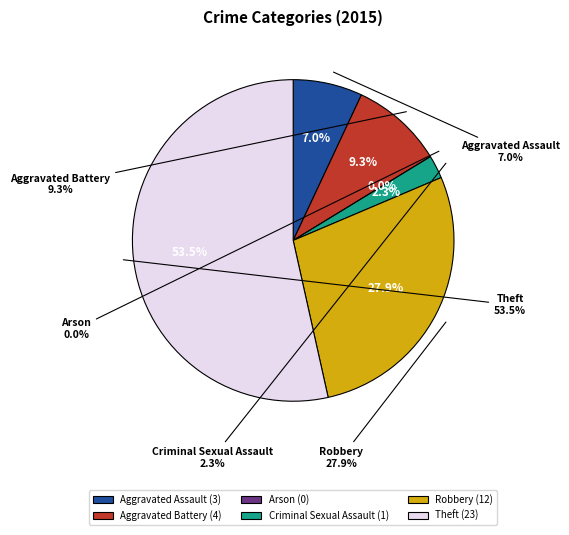

The Robbery slice represents 28% of the pie. True or false?

True